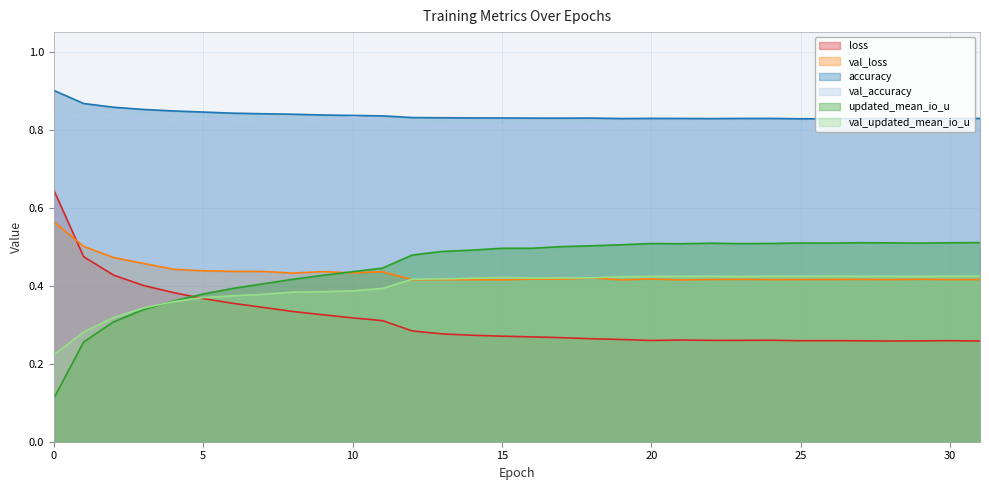

Is it true that loss equals 0.1 at 24?

False